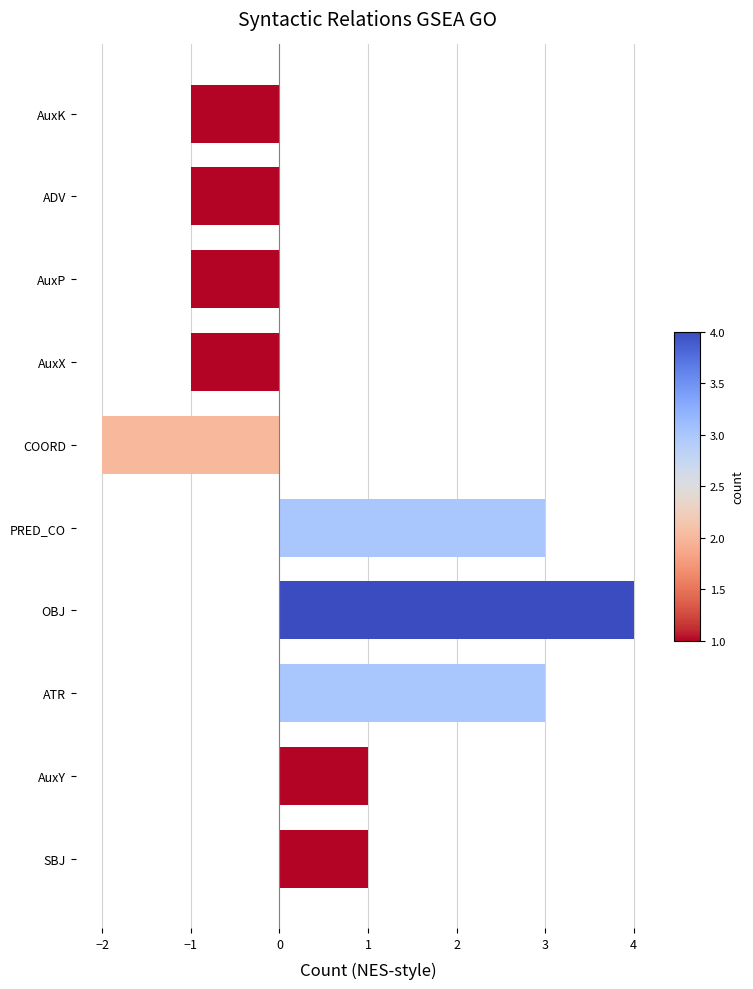

What is the average value?

1